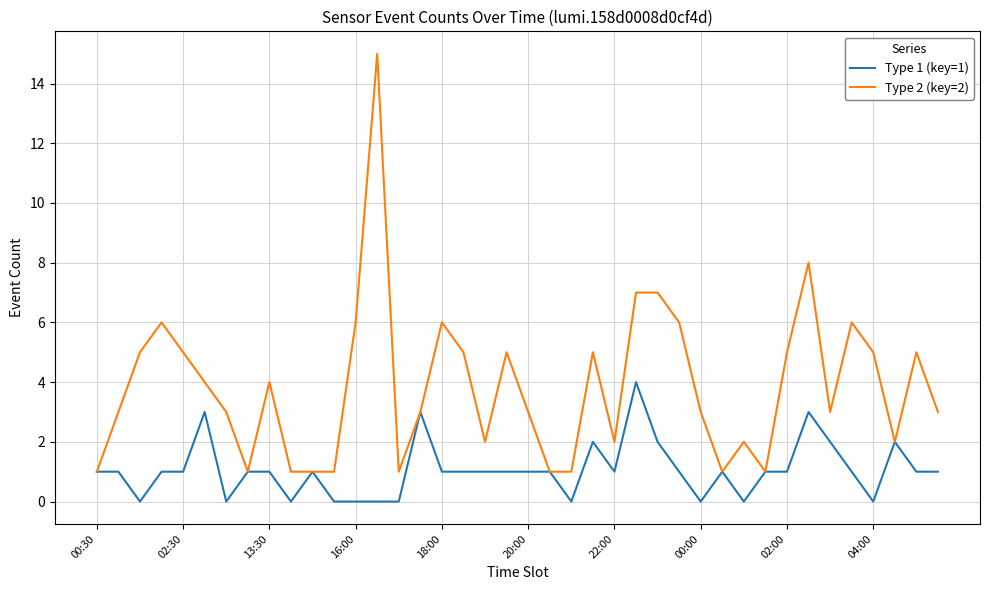

Reading left to right, list all the values displayed in this chart.

Type 1 (key=1): 1	1	0	1	1	3	0	1	1	0	1	0	0	0	0	3	1	1	1	1	1	1	0	2	1	4	2	1	0	1	0	1	1	3	2	1	0	2	1	1
Type 2 (key=2): 1	3	5	6	5	4	3	1	4	1	1	1	6	15	1	3	6	5	2	5	3	1	1	5	2	7	7	6	3	1	2	1	5	8	3	6	5	2	5	3